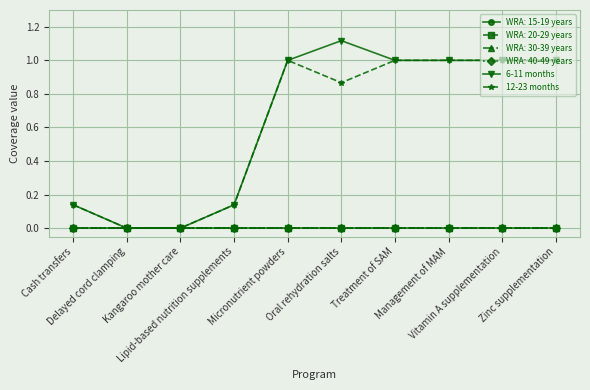

Between Cash transfers and Vitamin A supplementation, which is larger?

Vitamin A supplementation